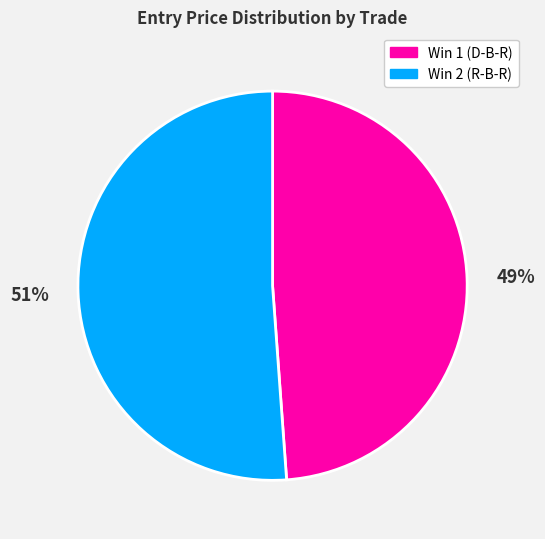

Is it true that Win 2 (R-B-R) is 51% of the pie?

True